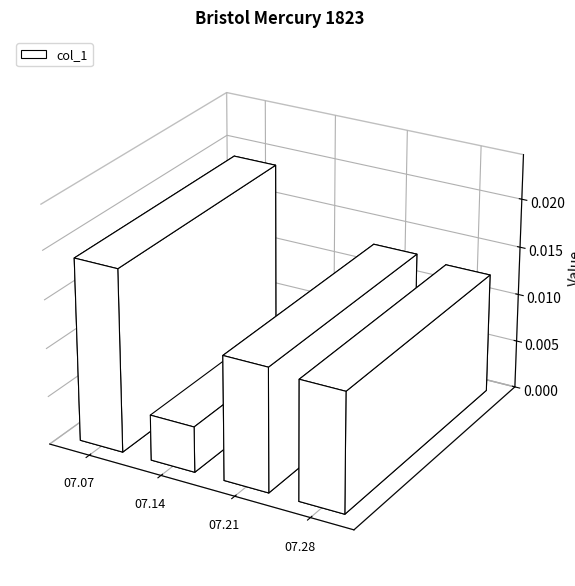

At which category does the chart reach its minimum across all series?

1823.07.14_BristolMercury